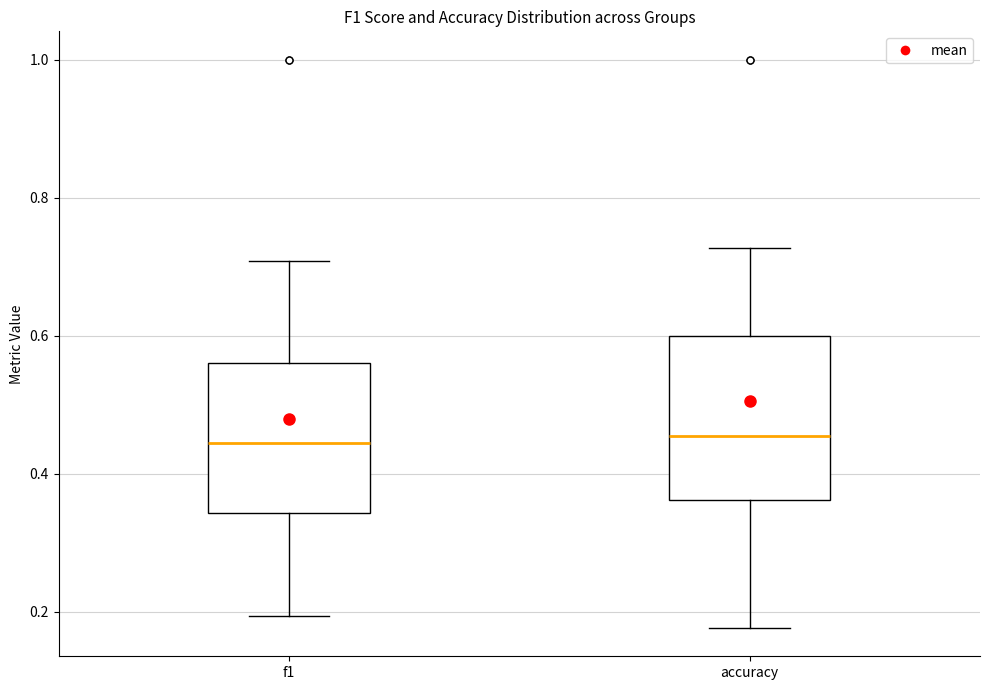

Comparing the boxes themselves (not the whiskers), which one is the tallest?

accuracy